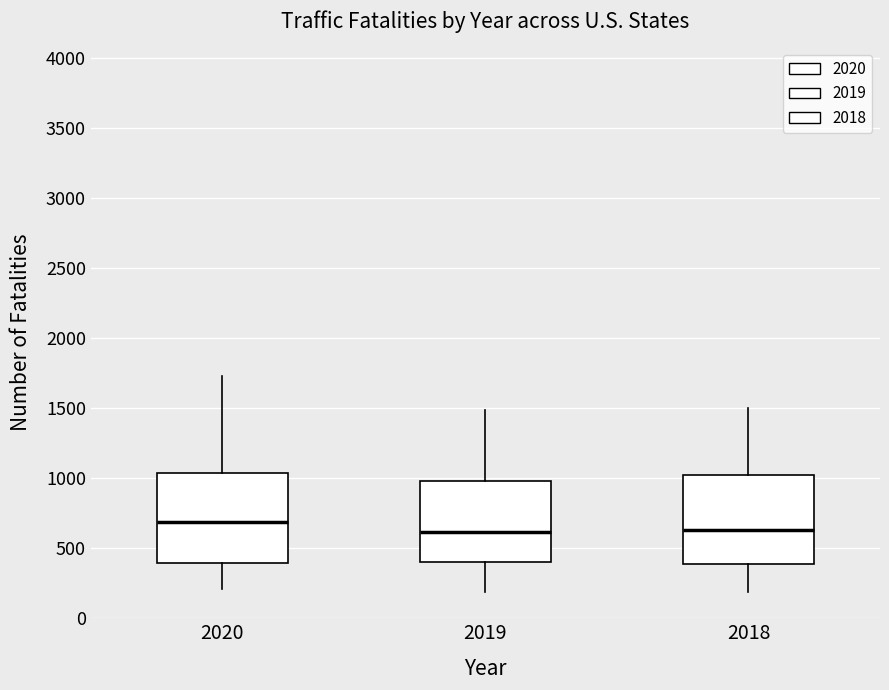

Where does the lower whisker of the box at x = 2020 end on the y-axis? The values are not printed on the chart, so give them approximately, as read against the axis.

200